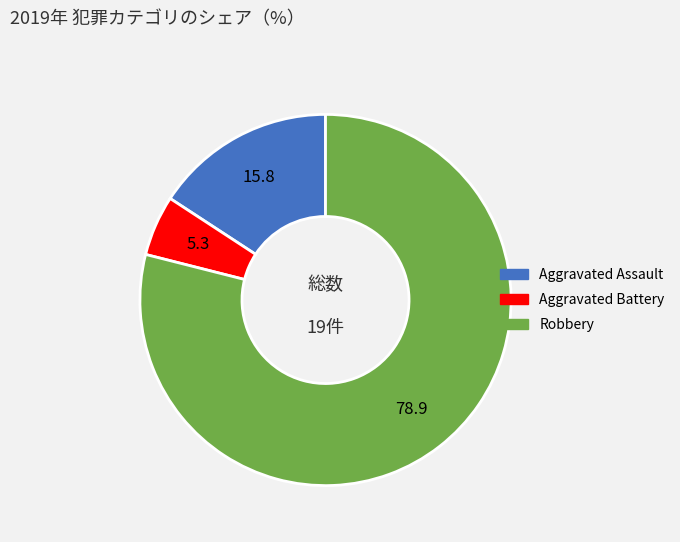

True or false: Robbery accounts for 79% of the total.

True